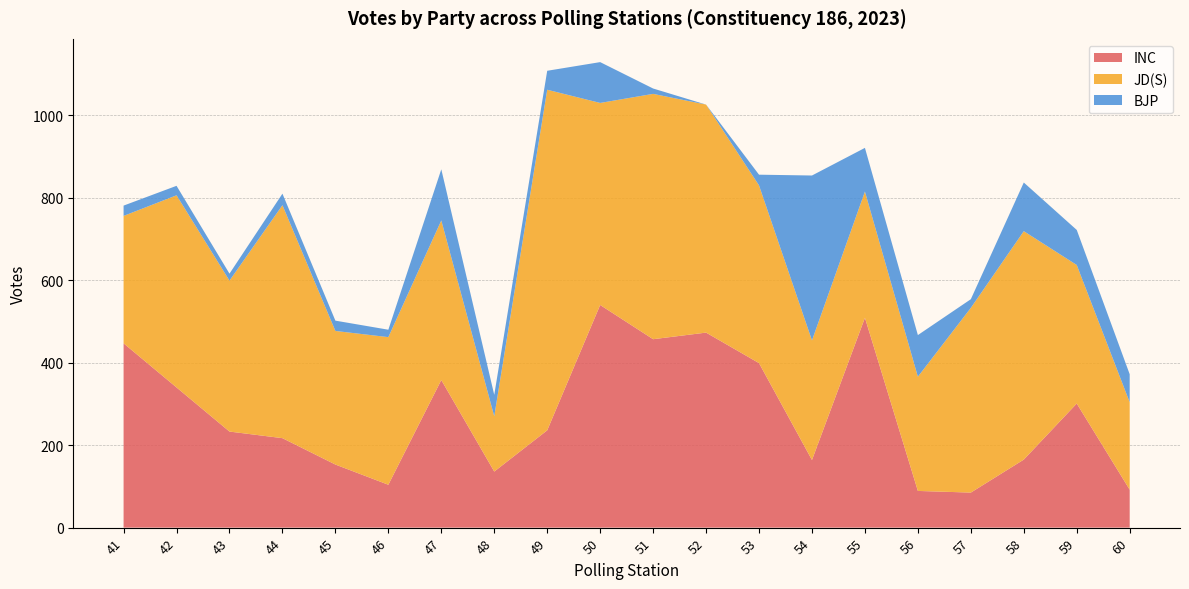

Reading left to right, list all the values displayed in this chart.

INC: 41=447	42=340	43=233	44=217	45=153	46=104	47=358	48=136	49=236	50=540	51=457	52=473	53=399	54=164	55=509	56=89	57=85	58=165	59=301	60=92
JD(S): 41=309	42=466	43=366	44=565	45=324	46=358	47=387	48=134	49=826	50=490	51=595	52=553	53=431	54=290	55=306	56=277	57=448	58=554	59=336	60=212
BJP: 41=25	42=23	43=17	44=28	45=25	46=18	47=124	48=52	49=46	50=99	51=13	52=0	53=26	54=400	55=106	56=101	57=21	58=118	59=85	60=68